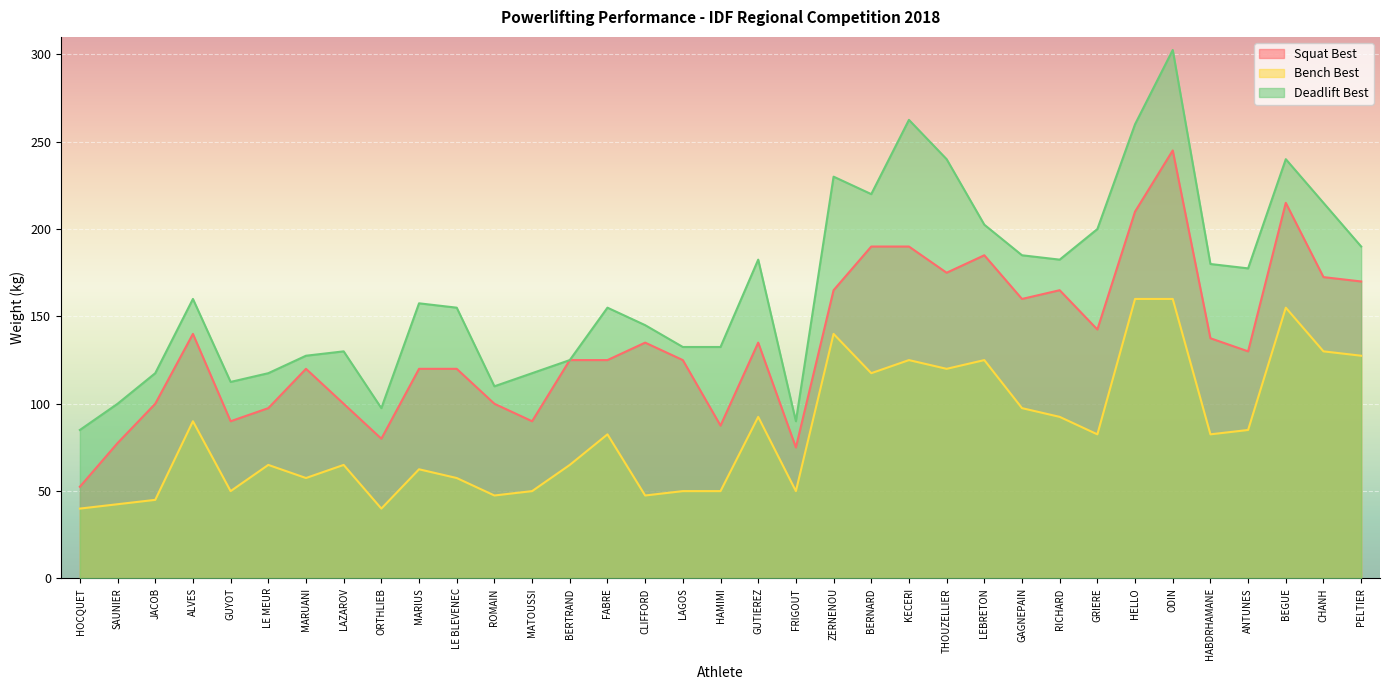

At which label is Squat Best closest to 148?

GRIERE